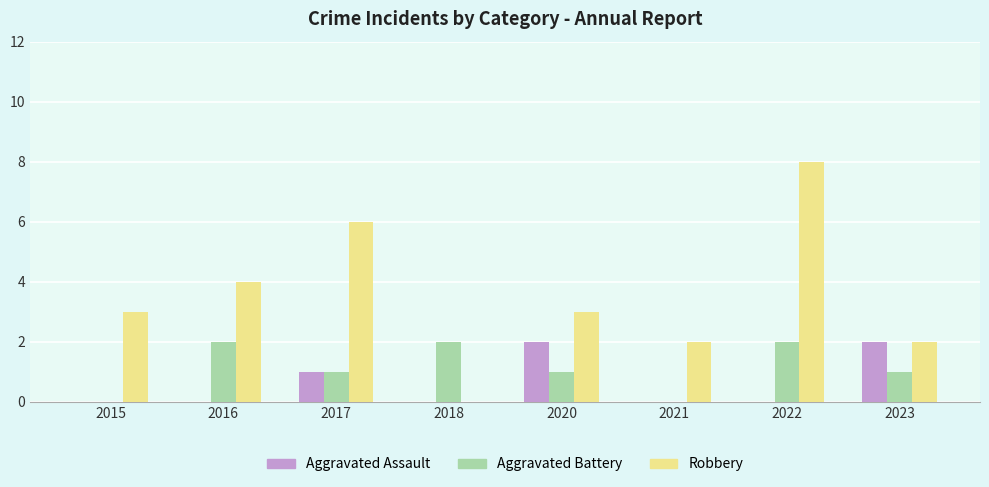

Reading left to right, transcribe all the data shown in this chart.

Aggravated Assault: 0	0	1	0	2	0	0	2
Aggravated Battery: 0	2	1	2	1	0	2	1
Robbery: 3	4	6	0	3	2	8	2